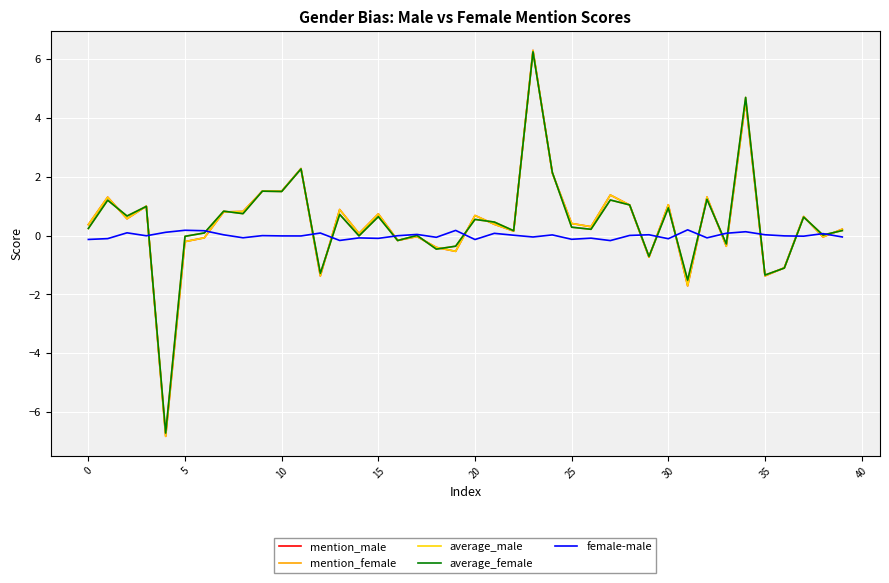

What is the maximum value shown in the chart?

6.3